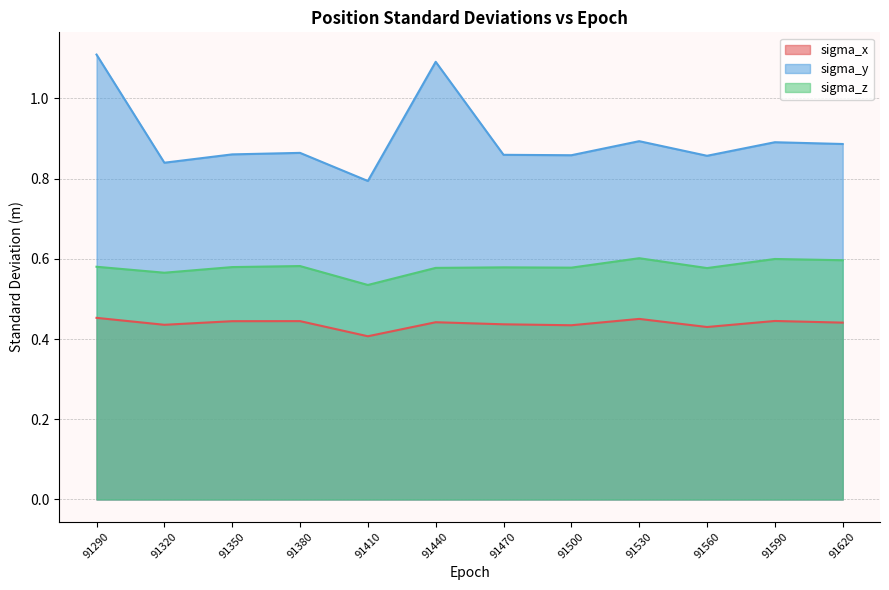

What is the difference between the highest and lowest values at 91620?

0.4